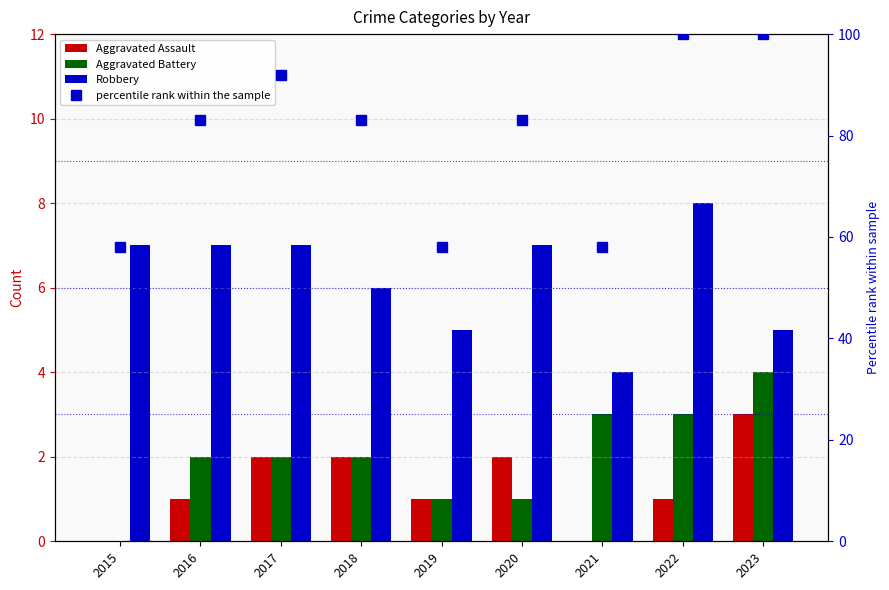

True or false: Aggravated Battery has a value of 2 at 2018.

True